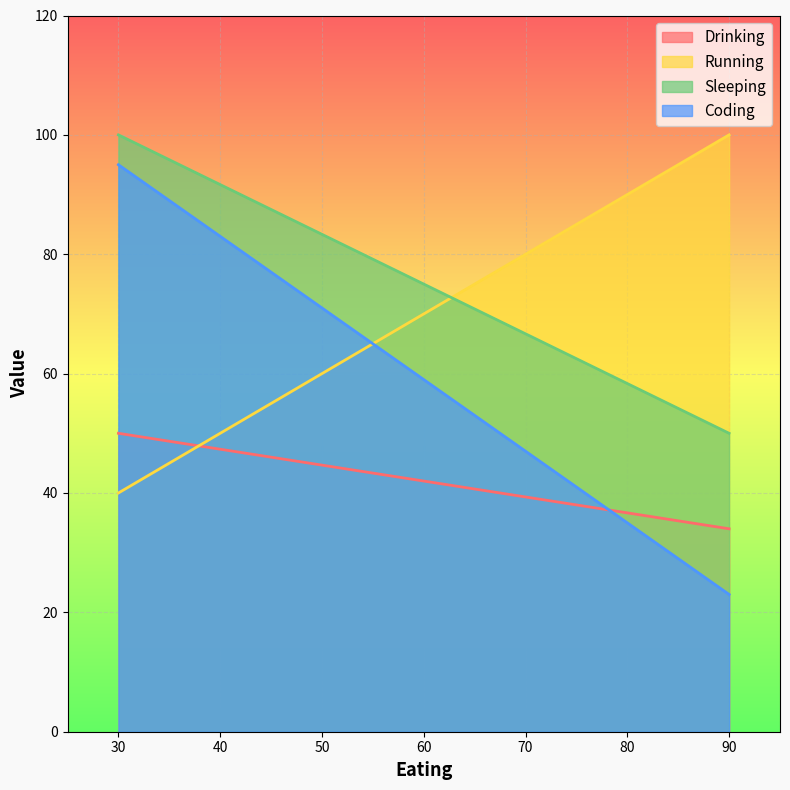

The Running series shows 100 at 90. True or false?

True